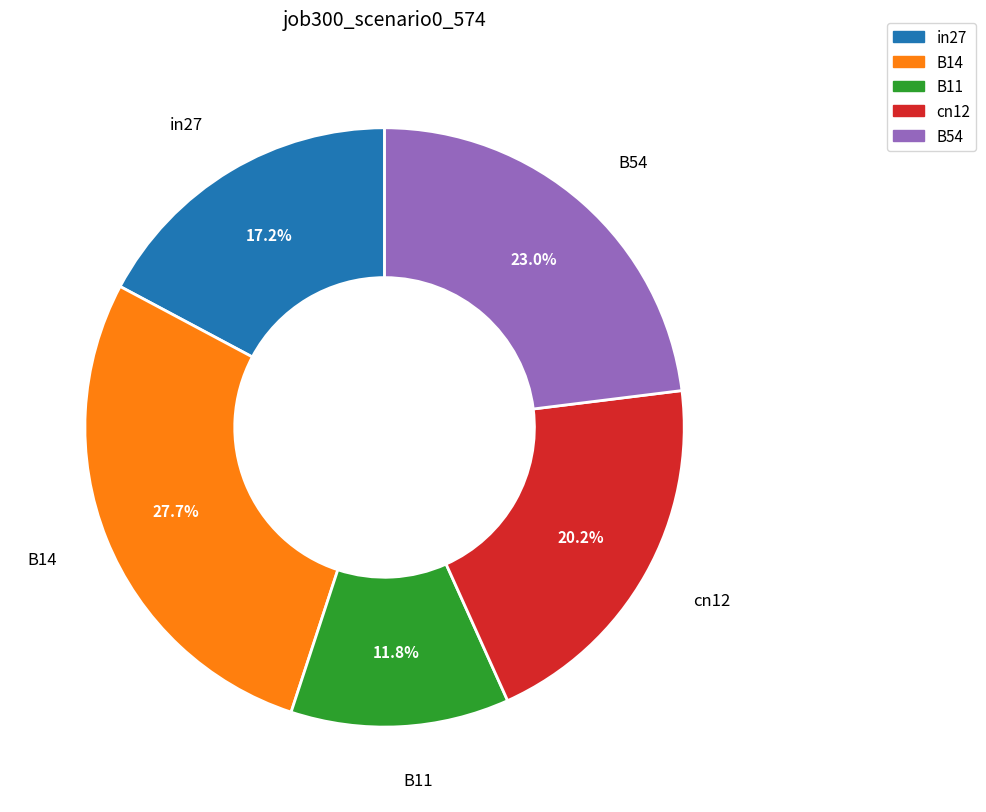

The B14 slice represents 18% of the pie. True or false?

False